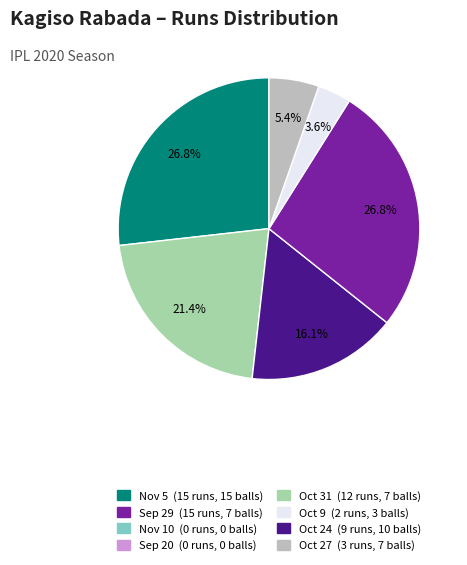

Is there any slice that represents more than half of the pie?

No